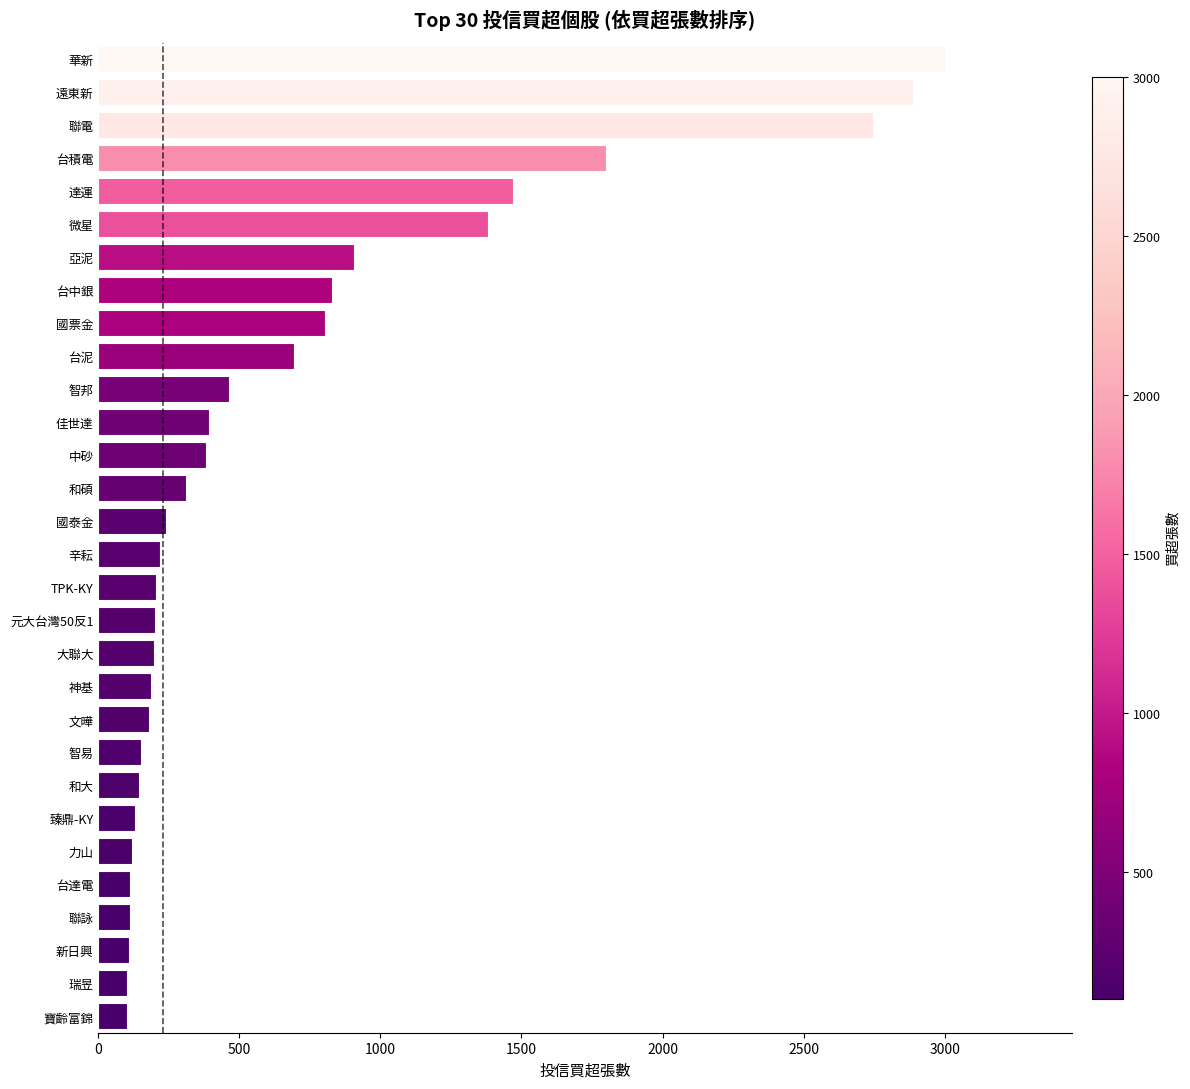

The value at 聯詠 is 111. True or false?

True